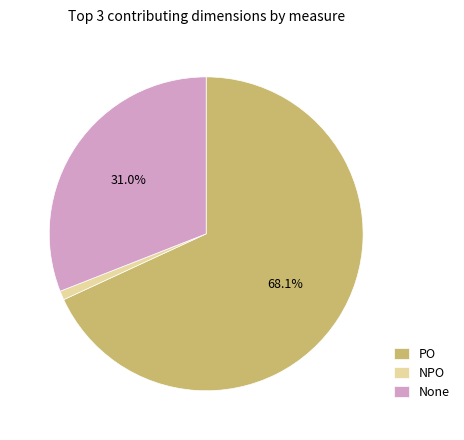

Combined, do None and NPO account for over 50%?

No